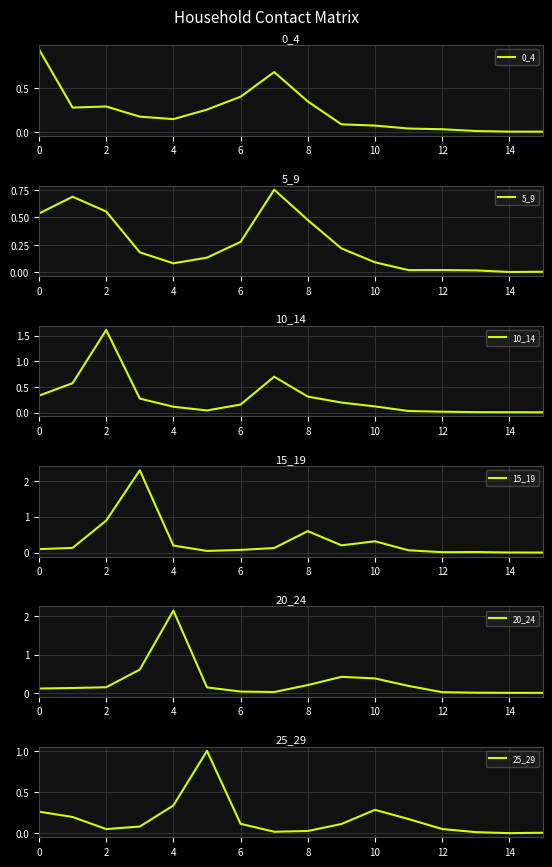

The 5_9 series shows 0.0 at 13. True or false?

False